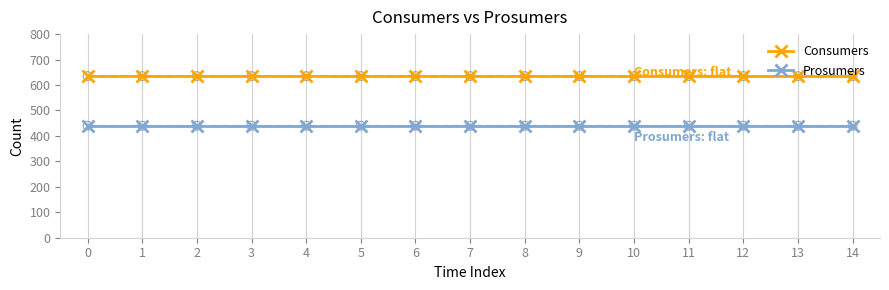

Is this an area chart (filled region under the line)?

No